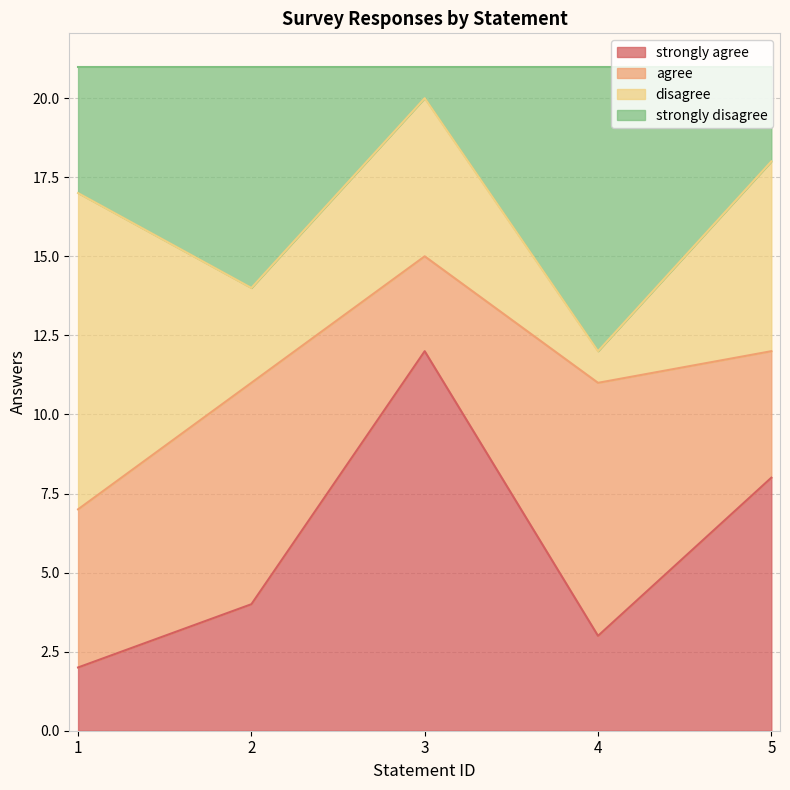

Does the chart display data point markers on the line(s)?

No